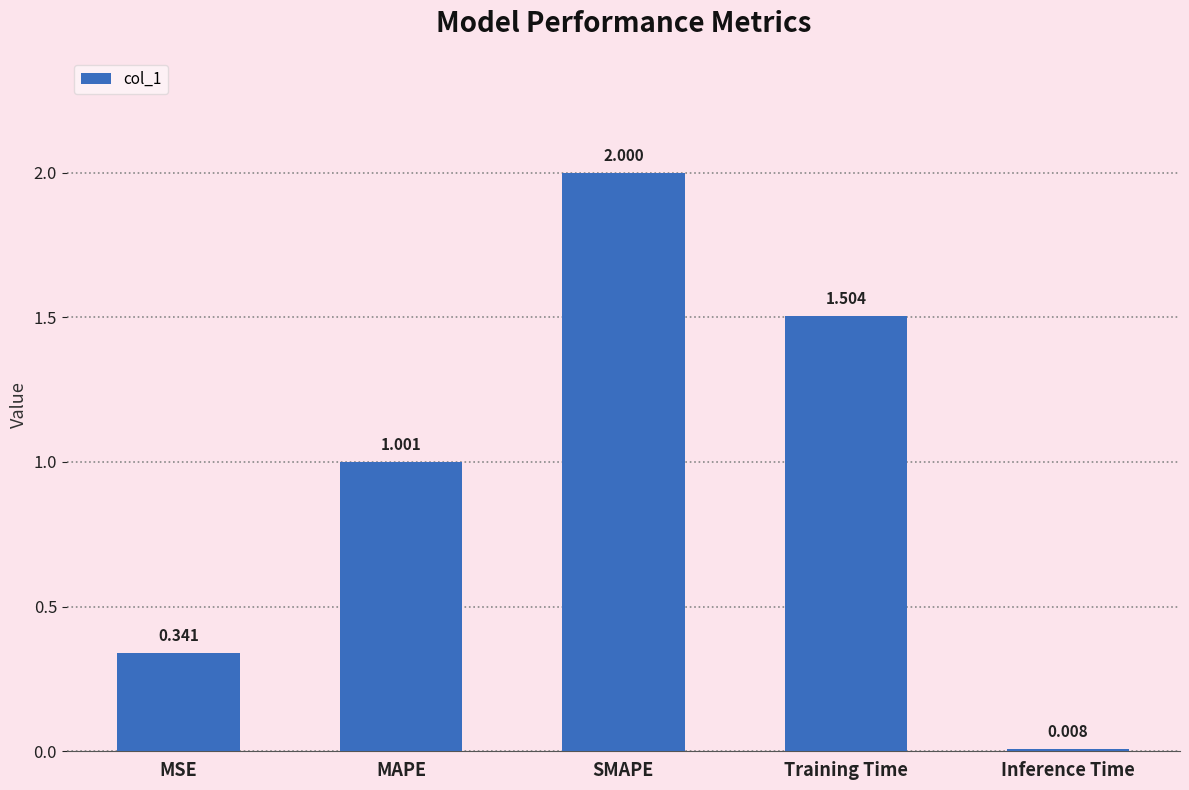

List the labels in order of value, smallest first.

Inference Time, MSE, MAPE, Training Time, SMAPE